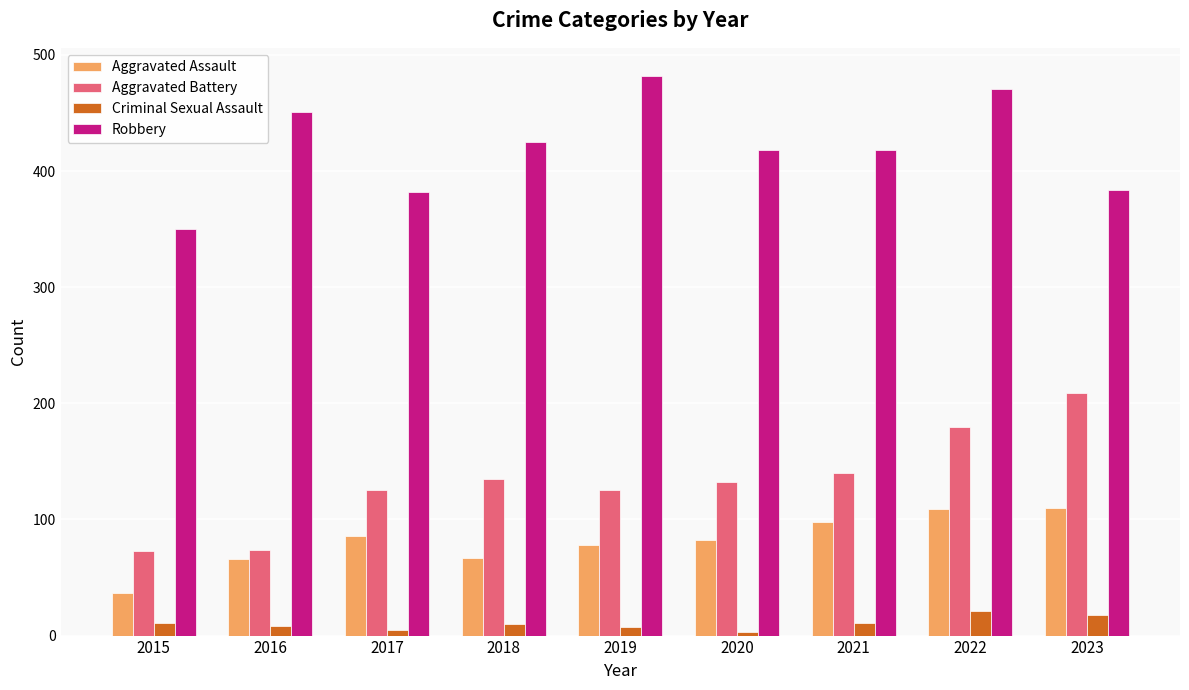

What are all the series names shown in the legend?

Aggravated Assault, Aggravated Battery, Criminal Sexual Assault, Robbery